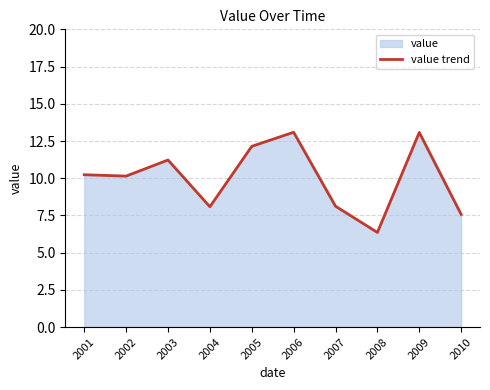

What is the sum of the values at 2005 and 2002?

22.3